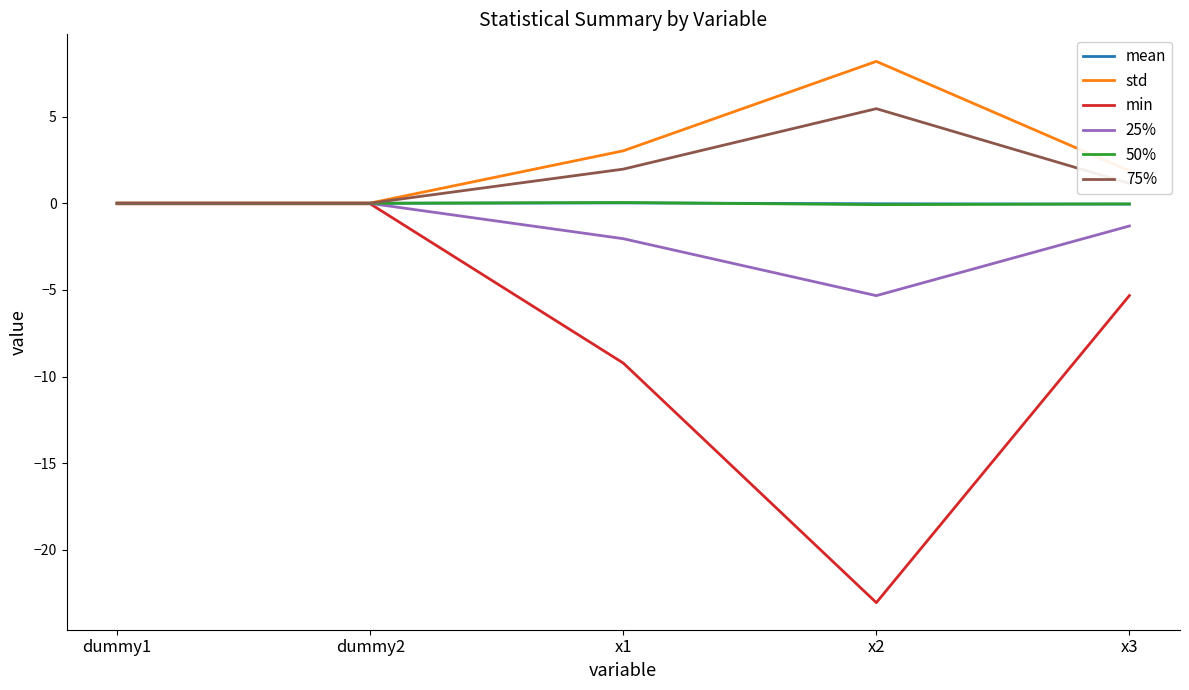

What is the average value of the 25% series?

-1.7